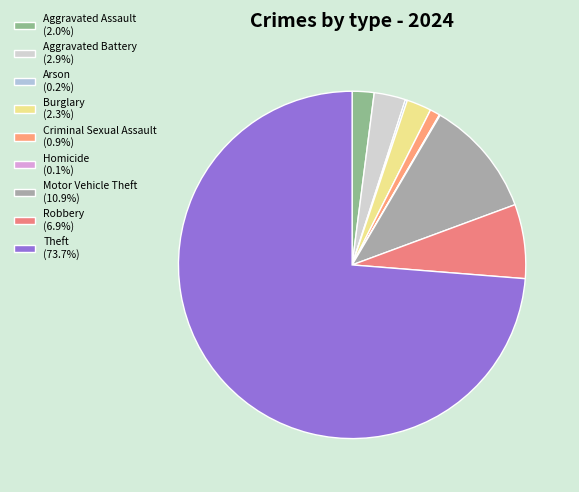

Count the number of slices in the pie.

9